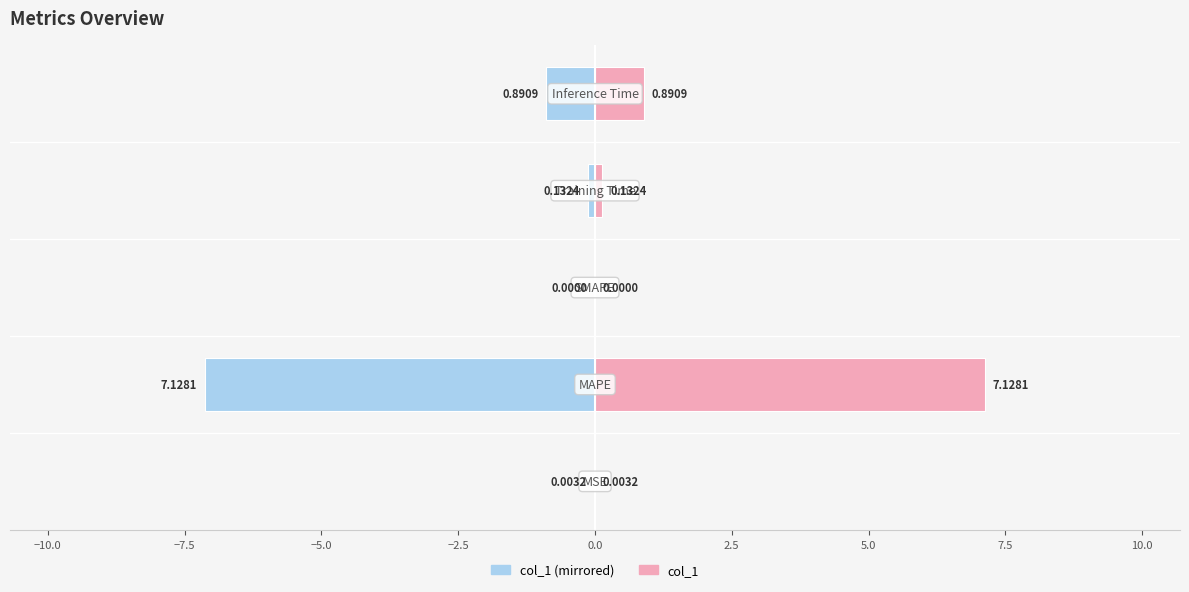

Rank the series by their maximum value, from lowest to highest.

col_1 (left), col_1 (right)